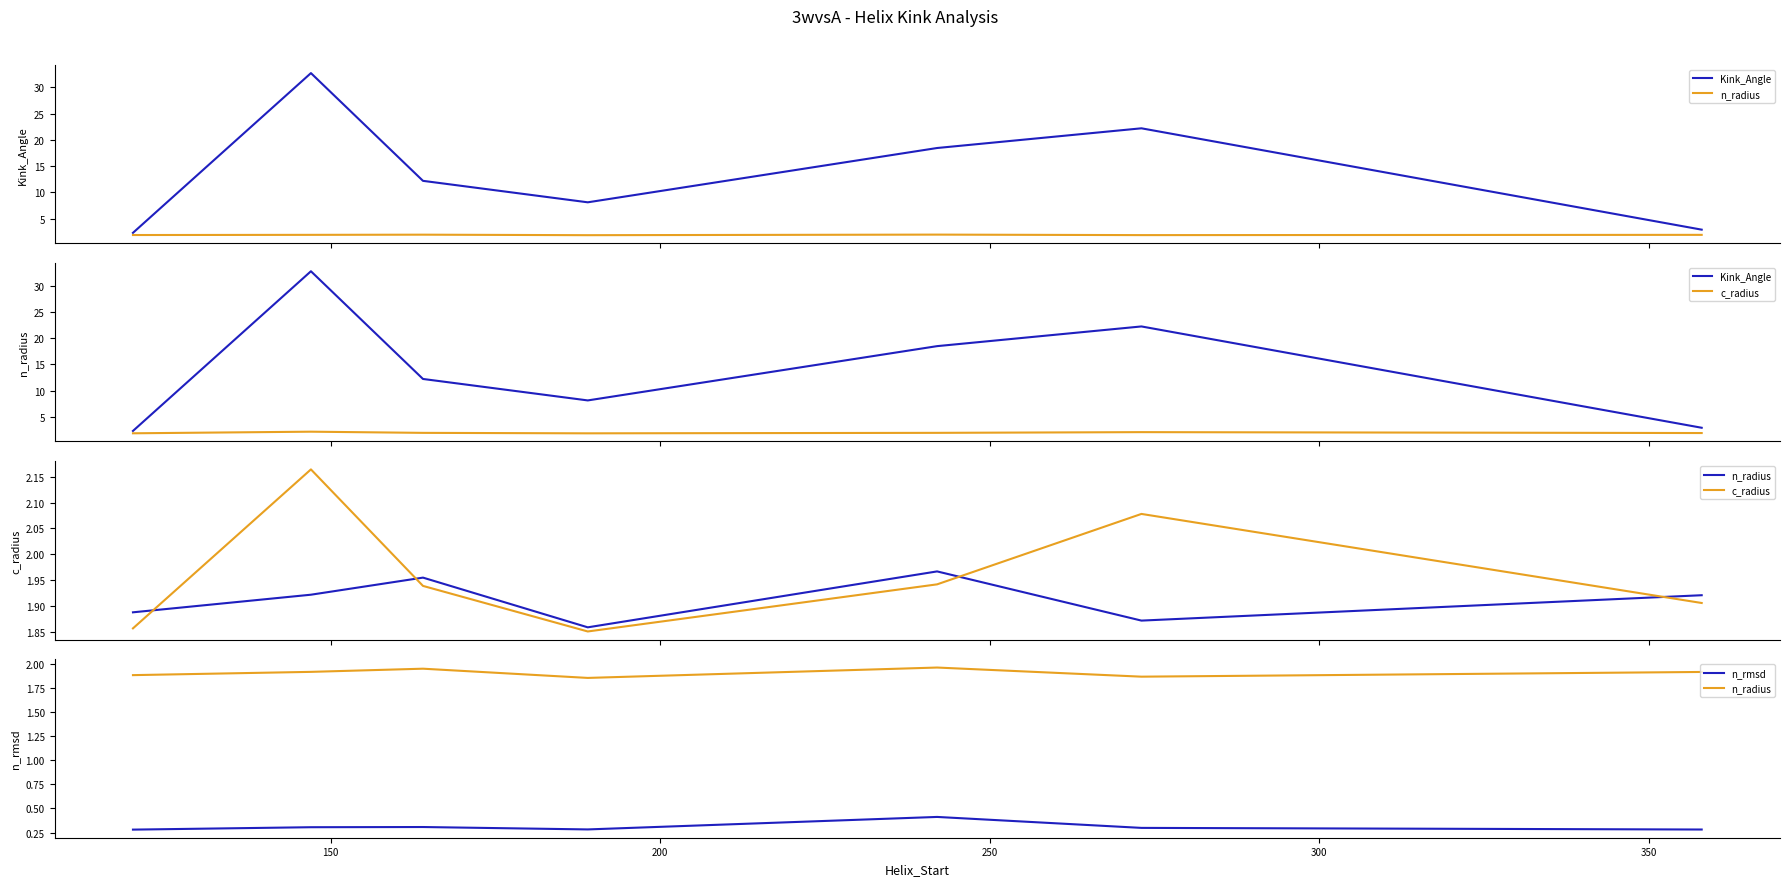

Does the chart have visible grid lines?

No